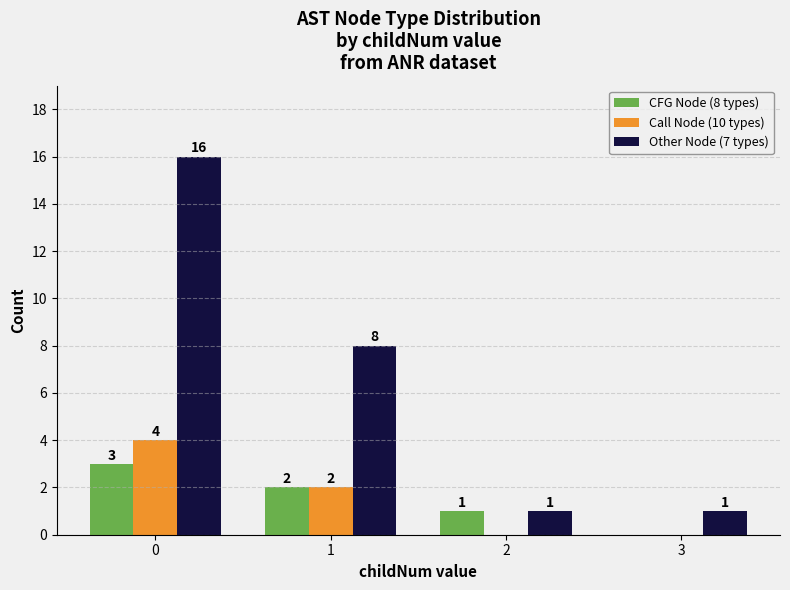

How many CFG Node (8 types) values are between 1 and 3?

3